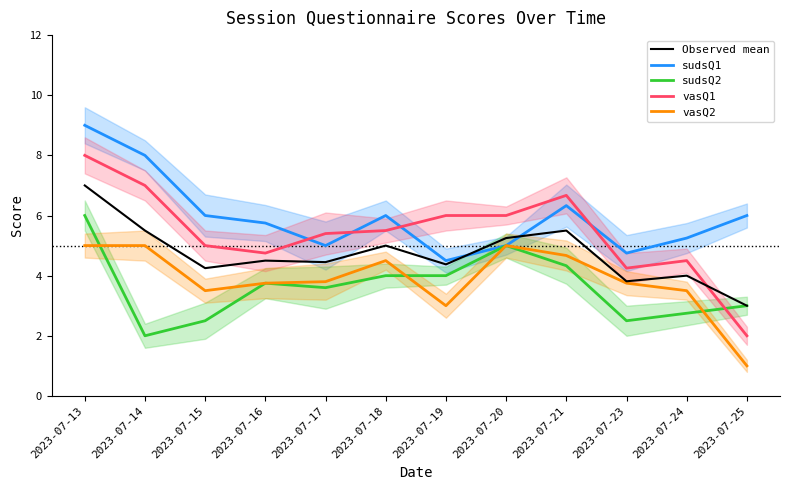

What is the total value across all series at 2023-07-16?

22.5